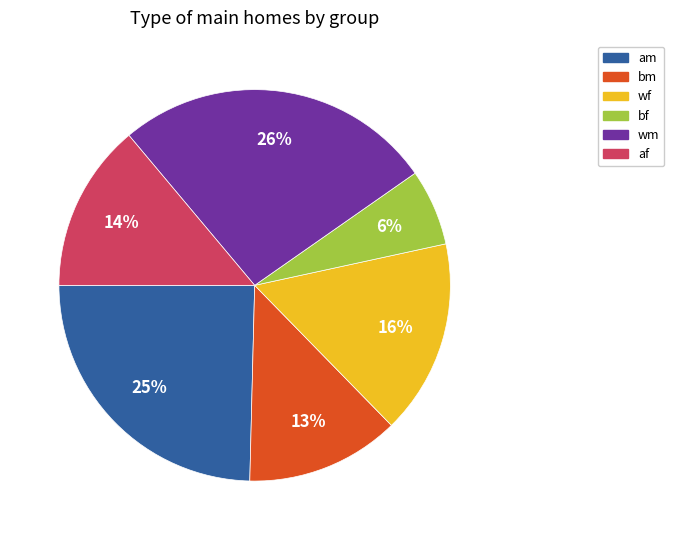

Is there a majority slice in this chart?

No